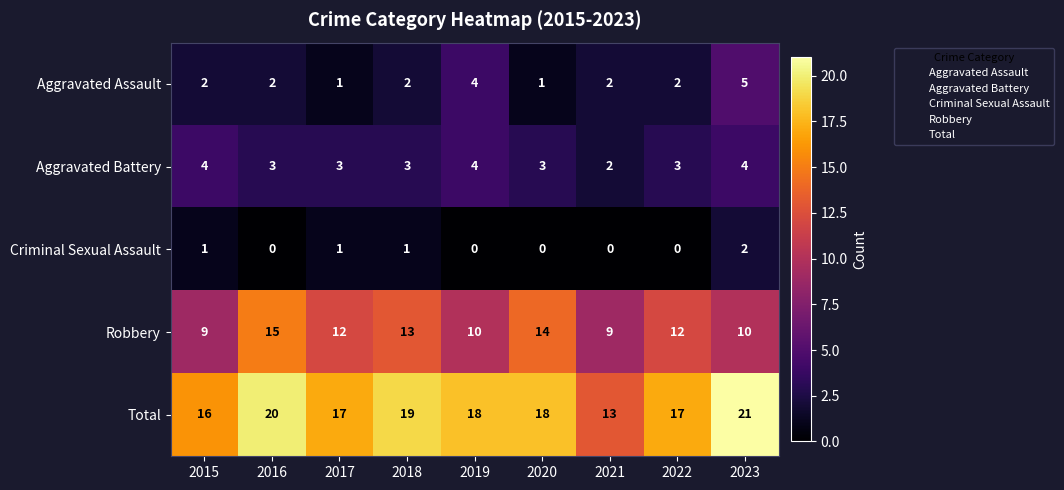

Rank the series by their maximum value, from highest to lowest.

Total, Robbery, Aggravated Assault, Aggravated Battery, Criminal Sexual Assault